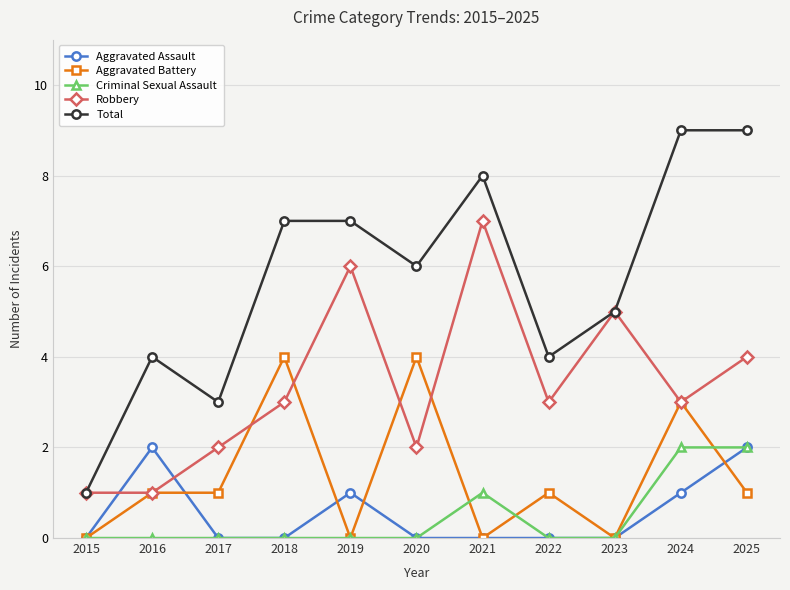

Reading left to right, list all the values displayed in this chart.

Aggravated Assault: 2015=0	2016=2	2017=0	2018=0	2019=1	2020=0	2021=0	2022=0	2023=0	2024=1	2025=2
Aggravated Battery: 2015=0	2016=1	2017=1	2018=4	2019=0	2020=4	2021=0	2022=1	2023=0	2024=3	2025=1
Criminal Sexual Assault: 2015=0	2016=0	2017=0	2018=0	2019=0	2020=0	2021=1	2022=0	2023=0	2024=2	2025=2
Robbery: 2015=1	2016=1	2017=2	2018=3	2019=6	2020=2	2021=7	2022=3	2023=5	2024=3	2025=4
Total: 2015=1	2016=4	2017=3	2018=7	2019=7	2020=6	2021=8	2022=4	2023=5	2024=9	2025=9